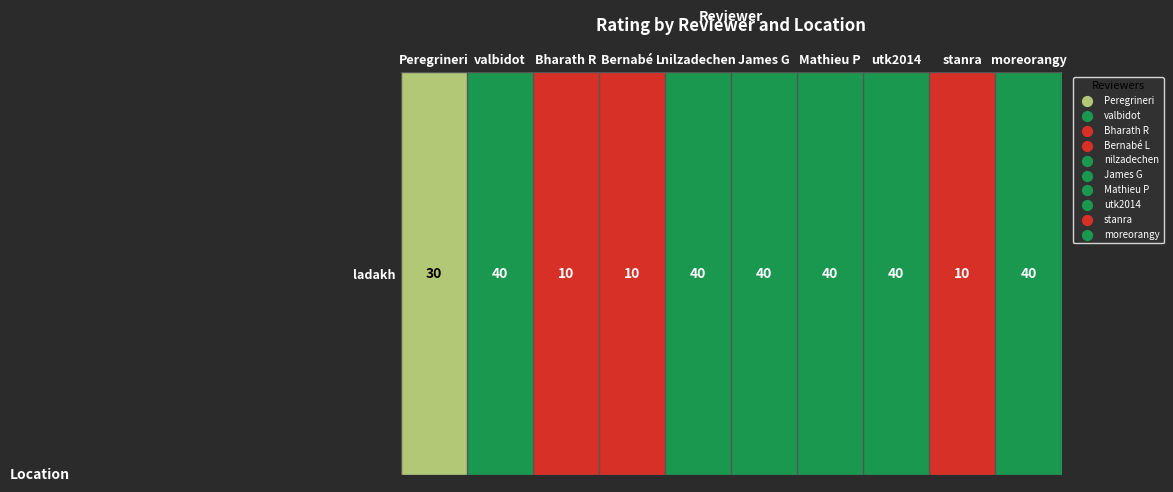

Between moreorangy and stanra, which is larger?

moreorangy